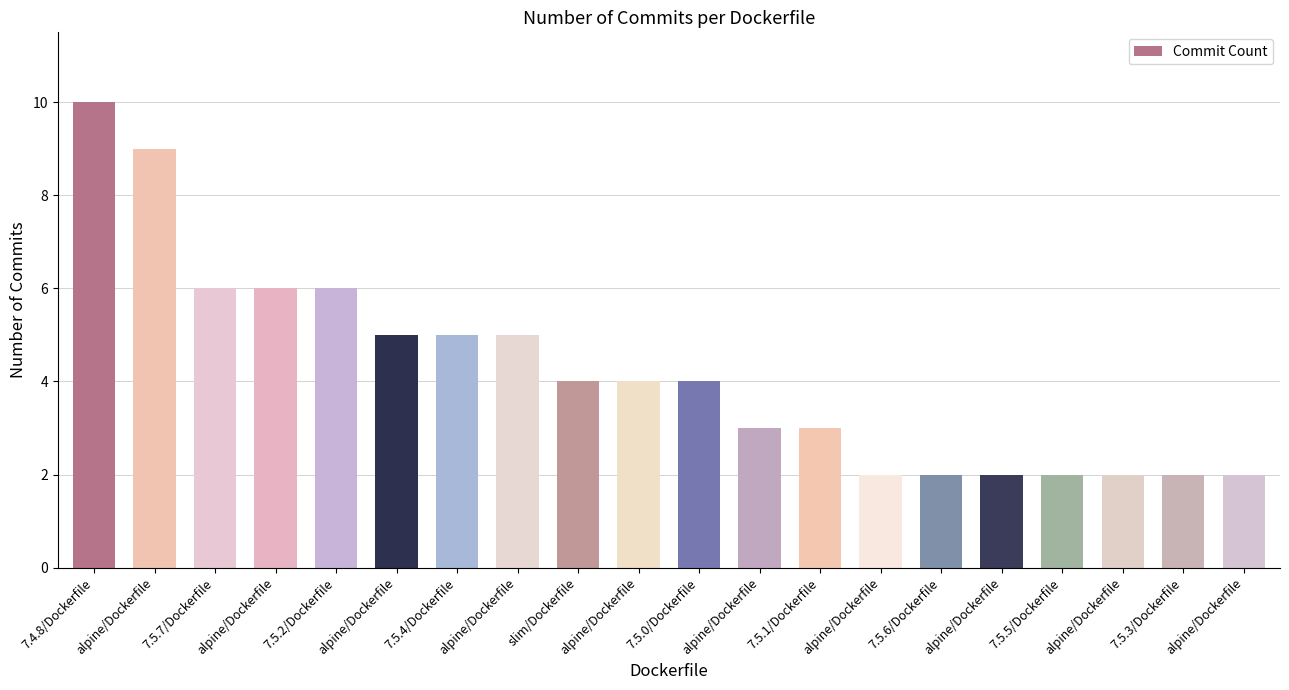

Count the number of data series in this chart.

1